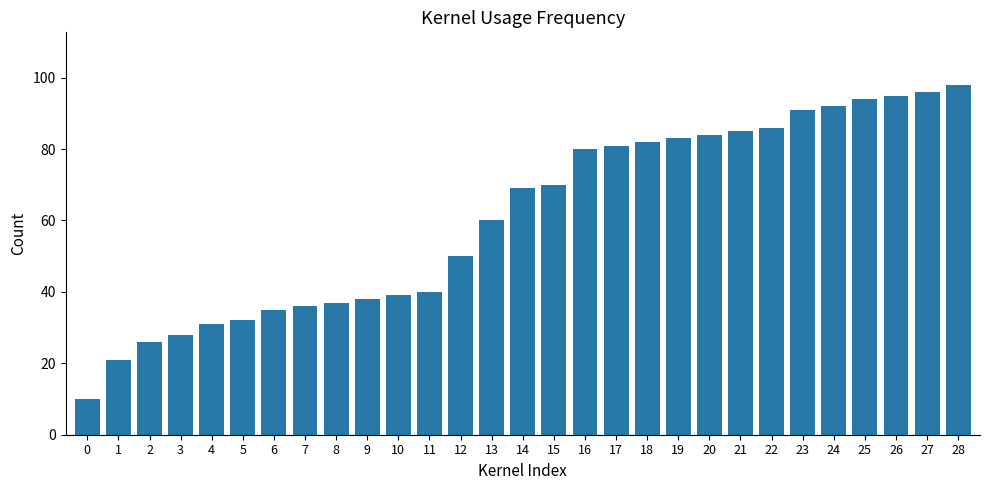

Rank the categories by value from highest to lowest.

28, 27, 26, 25, 24, 23, 22, 21, 20, 19, 18, 17, 16, 15, 14, 13, 12, 11, 10, 9, 8, 7, 6, 5, 4, 3, 2, 1, 0